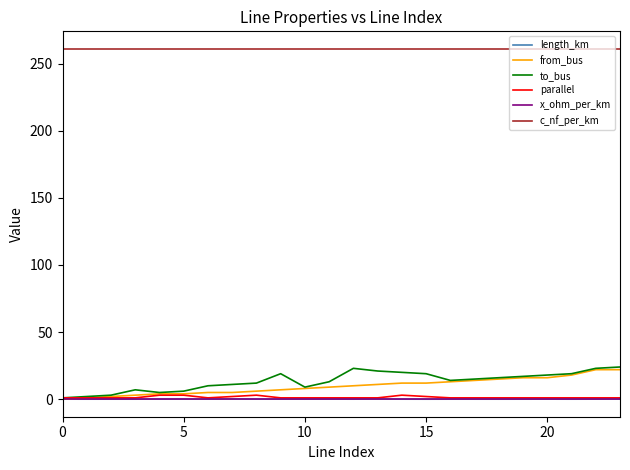

True or false: from_bus and c_nf_per_km cross at least once.

False